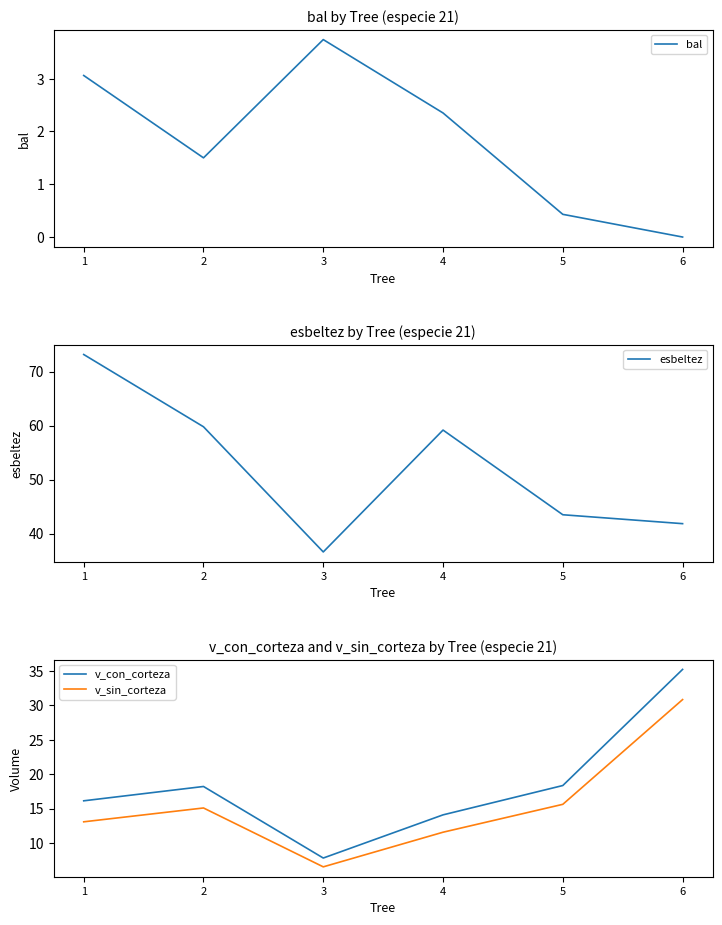

True or false: esbeltez and v_con_corteza cross at least once.

False